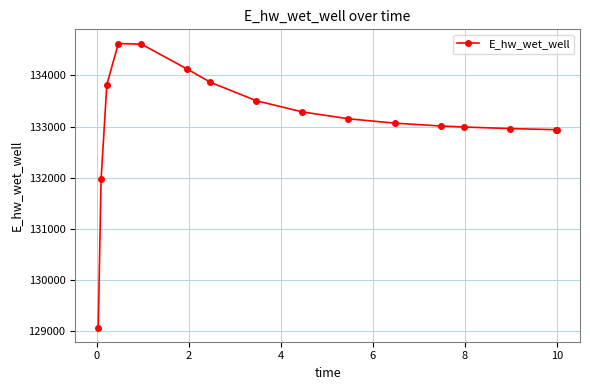

What is the difference between the second highest and minimum values?

5542.9